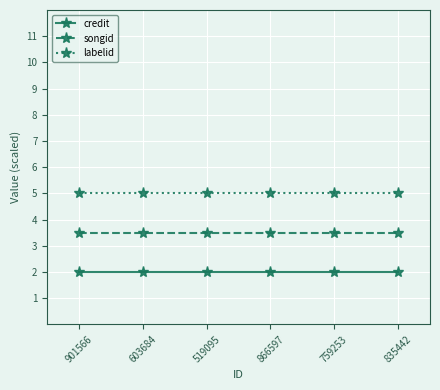

Reading left to right, transcribe all the data shown in this chart.

credit: 901566=2.0	603684=2.0	519095=2.0	866597=2.0	759253=2.0	835442=2.0
songid: 901566=3.5	603684=3.5	519095=3.5	866597=3.5	759253=3.5	835442=3.5
labelid: 901566=5.0	603684=5.0	519095=5.0	866597=5.0	759253=5.0	835442=5.0